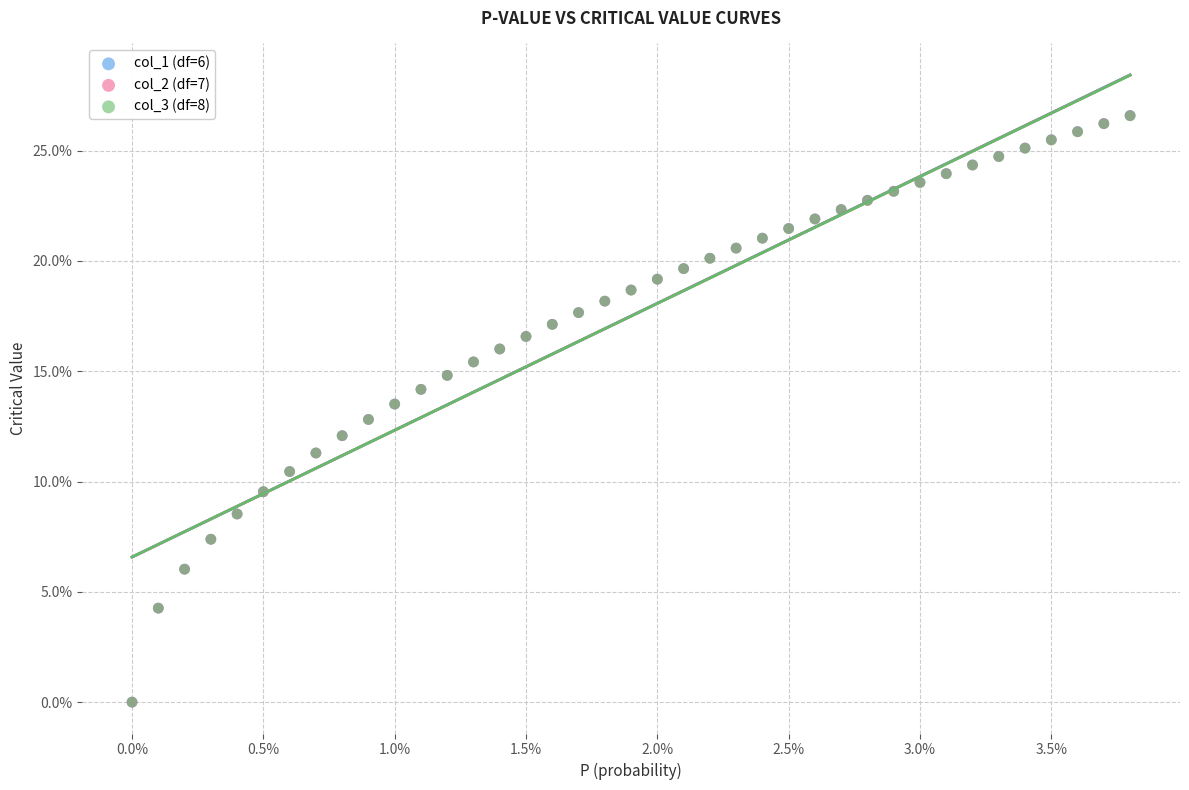

What are all the series names shown in the legend?

col_1 (df=6), col_2 (df=7), col_3 (df=8)